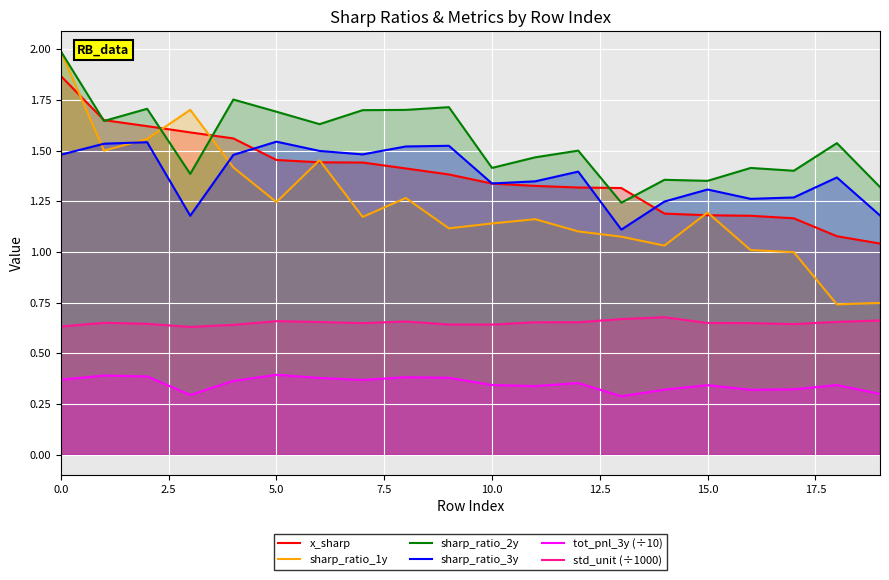

What is the minimum value for sharp_ratio_1y?

0.7